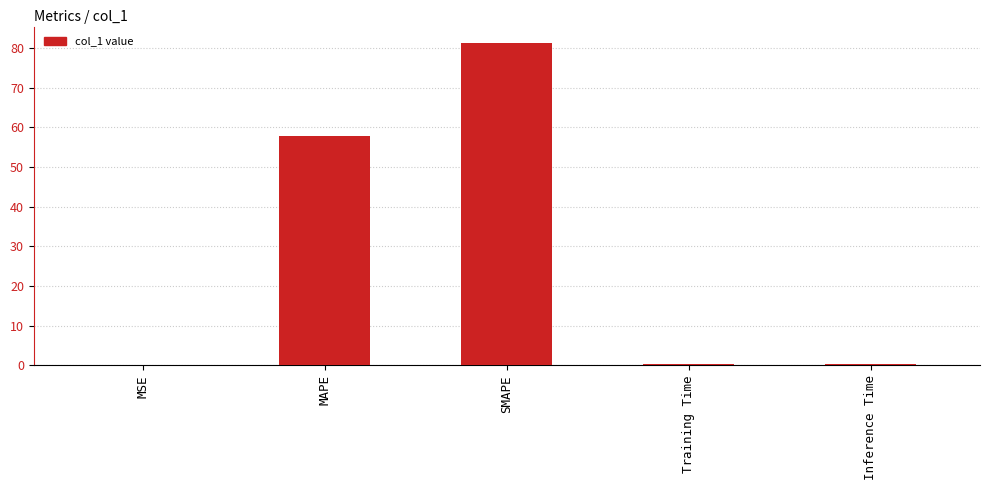

What is the sum of the values at MAPE and Inference Time?

58.1